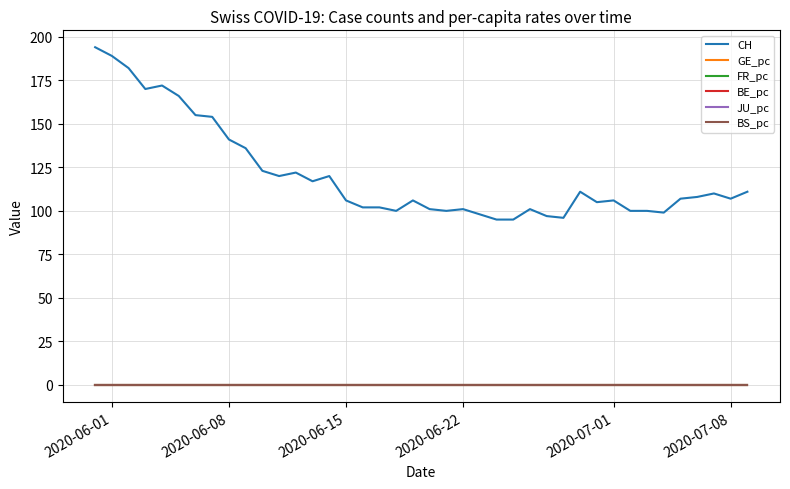

True or false: CH and FR_pc cross at least once.

False